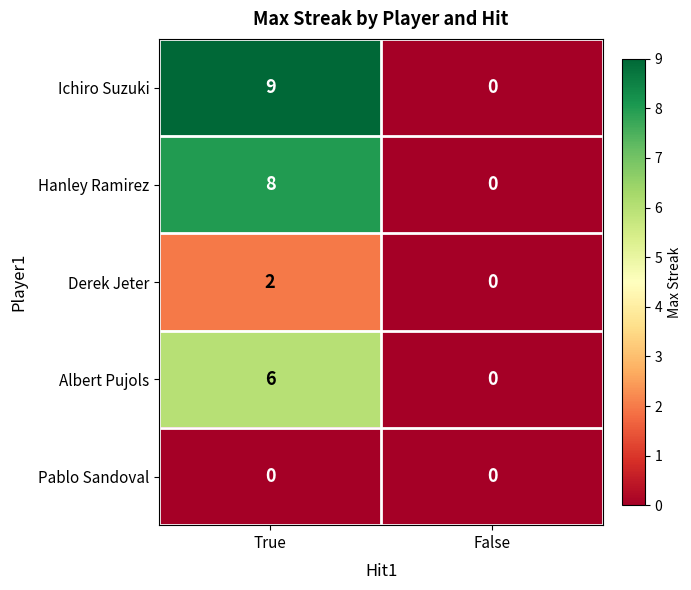

At which category is the sum across all series the highest?

True